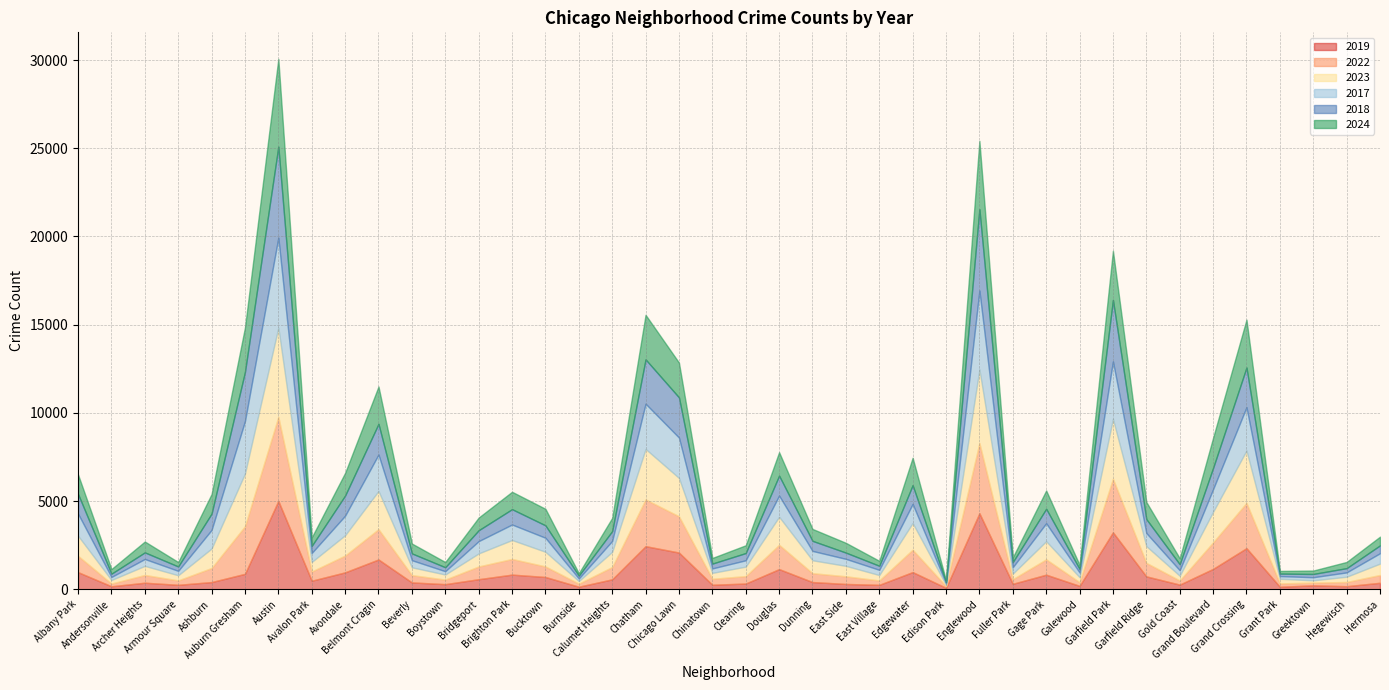

Which category has the highest value in the 2018 series?

Austin